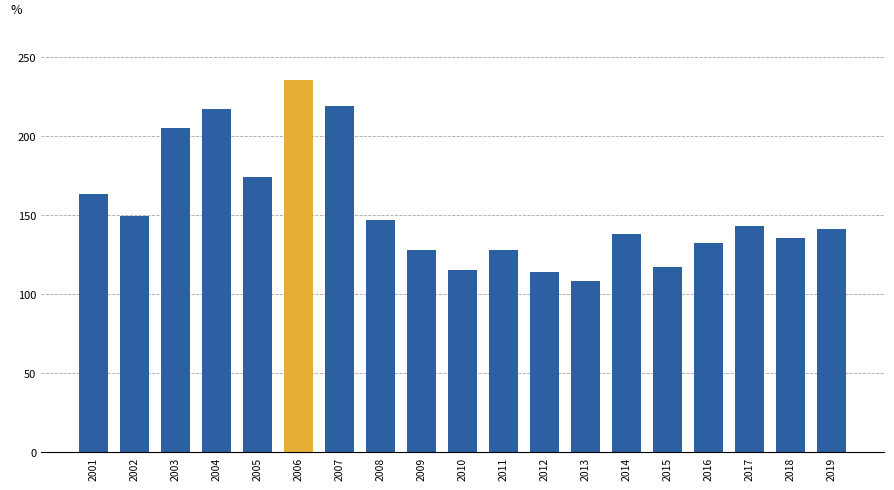

What is the change in value from 2012 to 2016?

+18